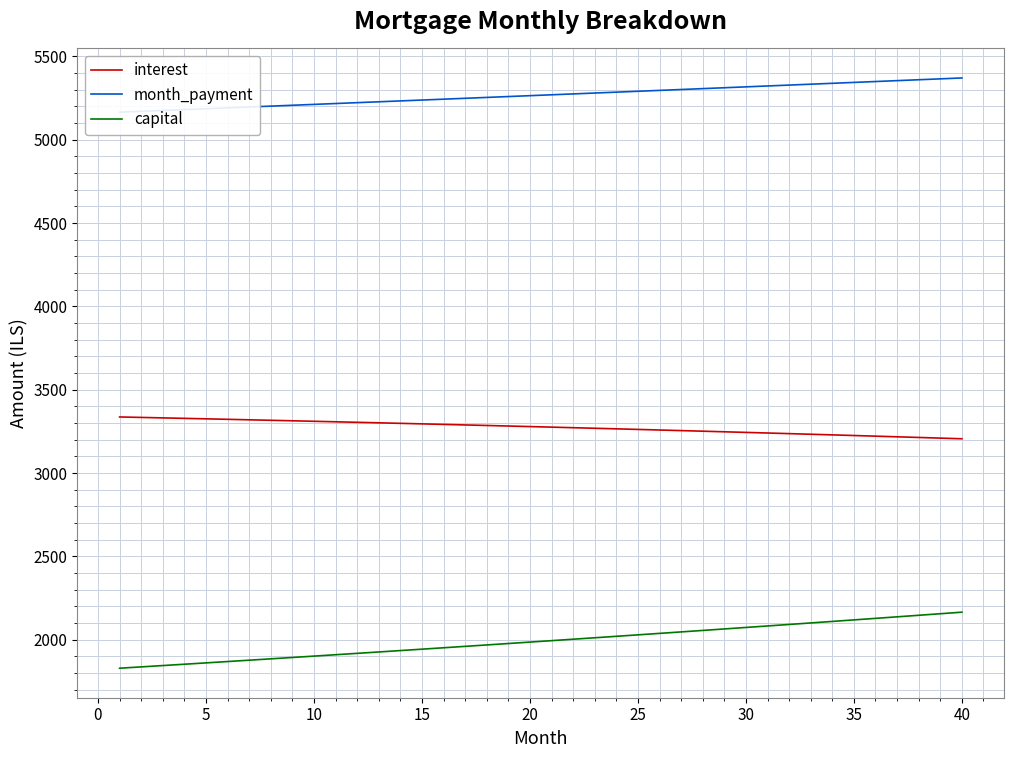

What is the sum of all month_payment values?

210706.7